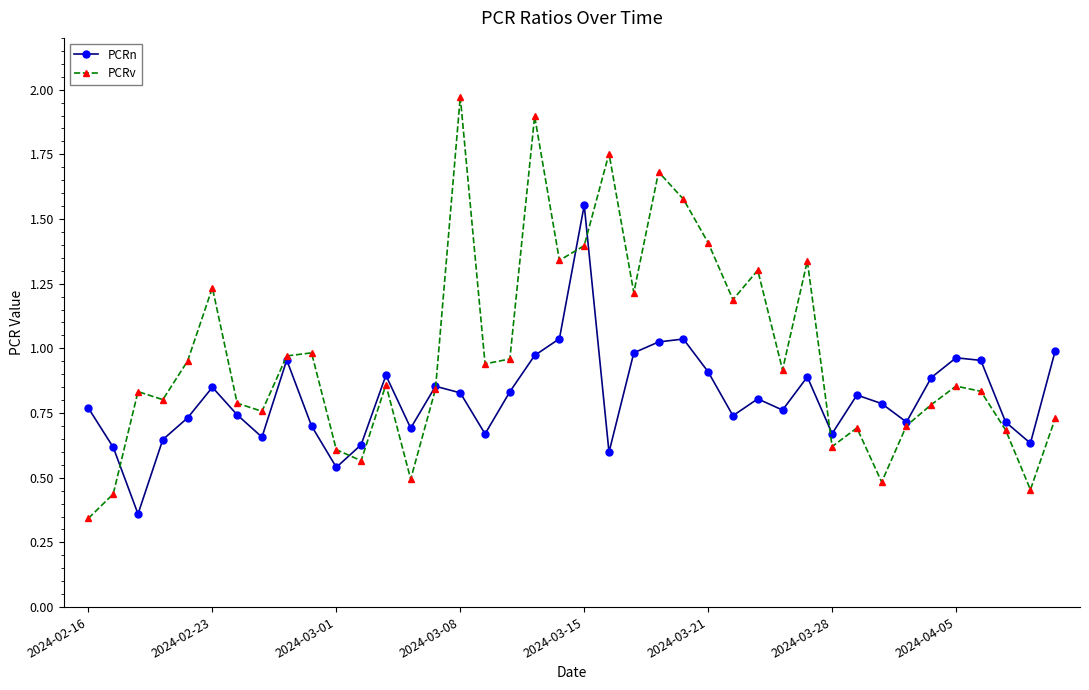

True or false: PCRv has more than 1 points higher than both neighbors.

True